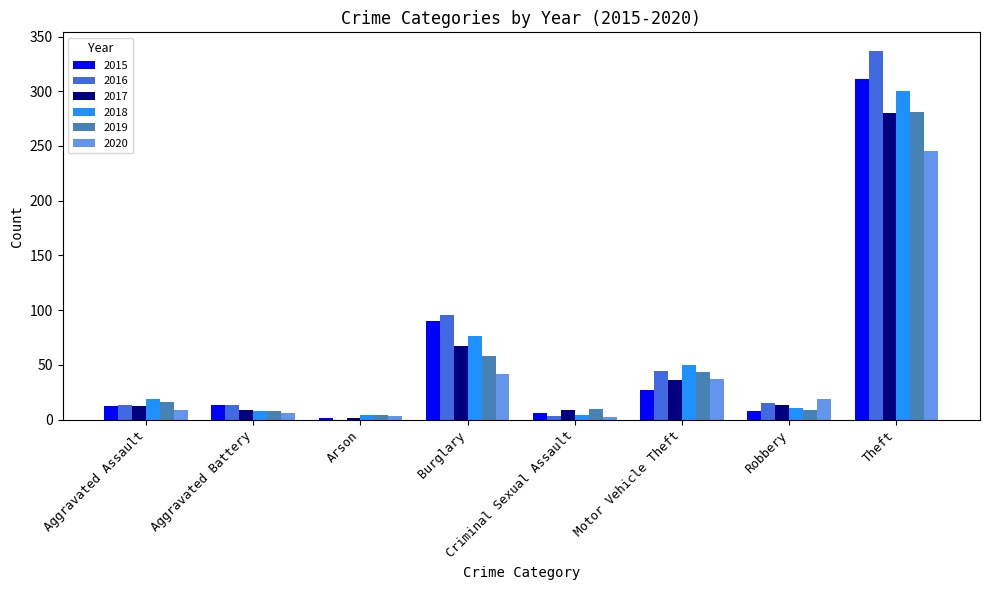

What value does the 2020 series have at Aggravated Battery?

6